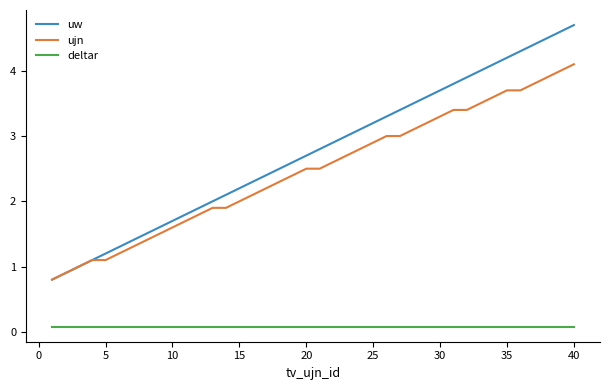

How many series are shown in this chart?

3